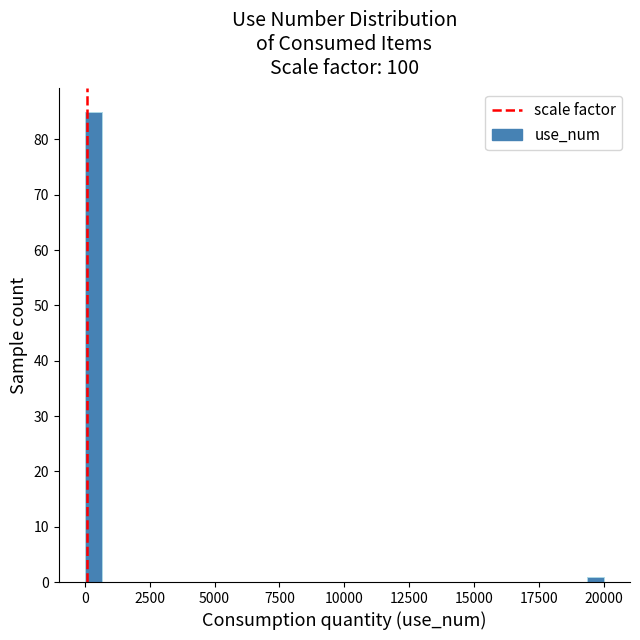

Read against the x-axis, roughly where is the centre of the tallest bar?

500